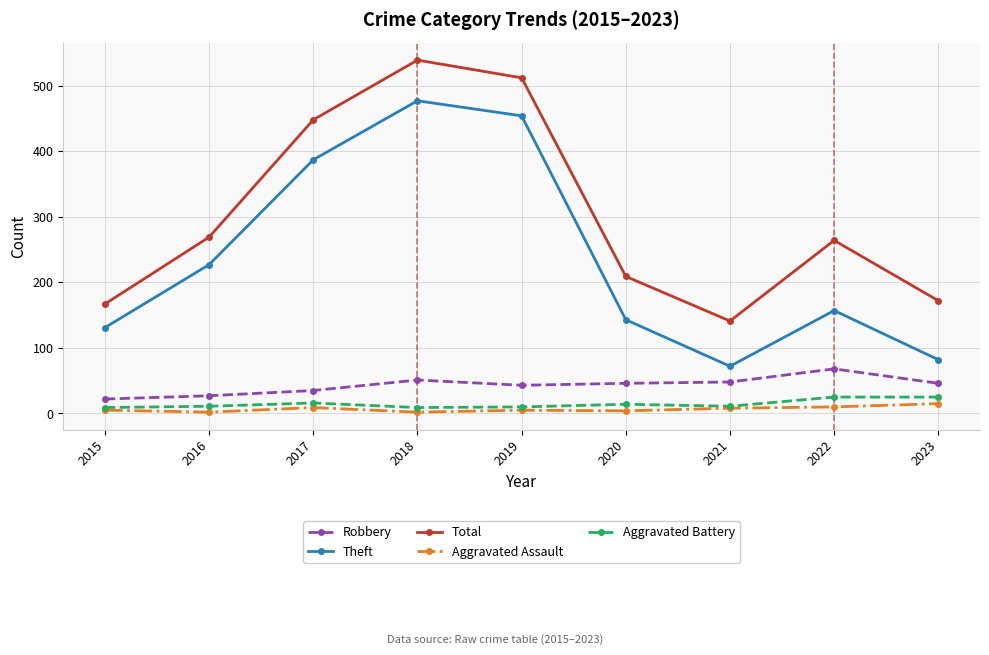

Where is the first local maximum for Theft?

2018